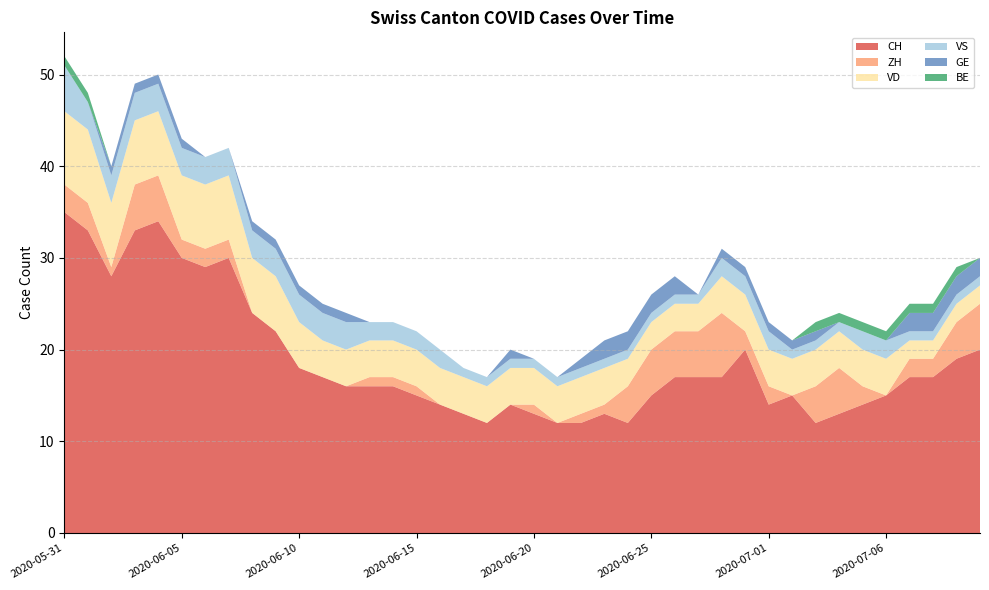

Reading right to left, extract all data points from this chart.

CH: 20	19	17	17	15	14	13	12	15	14	20	17	17	17	15	12	13	12	12	13	14	12	13	14	15	16	16	16	17	18	22	24	30	29	30	34	33	28	33	35
ZH: 5	4	2	2	0	2	5	4	0	2	2	7	5	5	5	4	1	1	0	1	0	0	0	0	1	1	1	0	0	0	0	0	2	2	2	5	5	1	3	3
VD: 2	2	2	2	4	4	4	4	4	4	4	4	3	3	3	3	4	4	4	4	4	4	4	4	4	4	4	4	4	5	6	6	7	7	7	7	7	7	8	8
VS: 1	1	1	1	2	2	1	1	1	2	2	2	1	1	1	1	1	1	1	1	1	1	1	2	2	2	2	3	3	3	3	3	3	3	3	3	3	3	3	5
GE: 2	2	2	2	0	0	0	1	1	1	1	1	0	2	2	2	2	1	0	0	1	0	0	0	0	0	0	1	1	1	1	1	0	0	1	1	1	1	0	0
BE: 0	1	1	1	1	1	1	1	0	0	0	0	0	0	0	0	0	0	0	0	0	0	0	0	0	0	0	0	0	0	0	0	0	0	0	0	0	0	1	1